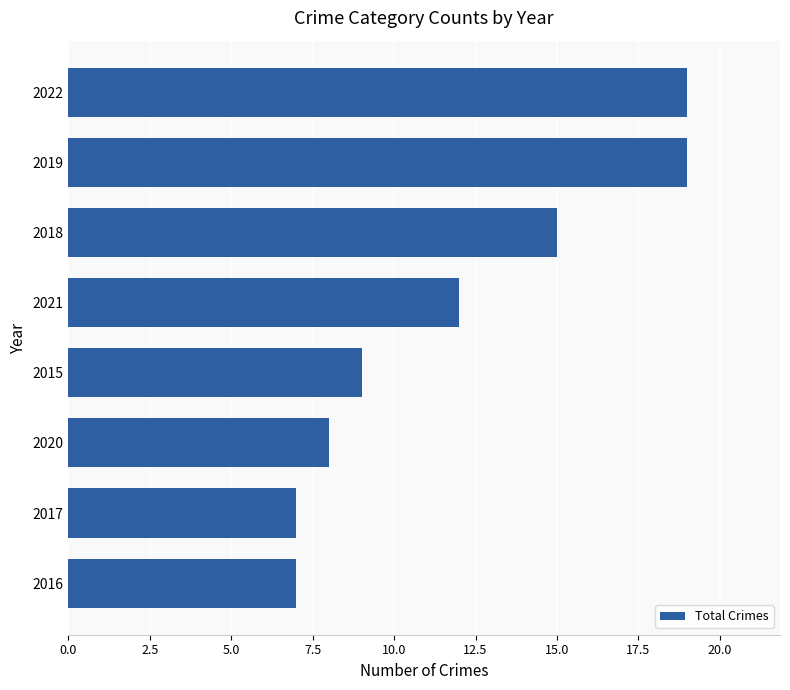

How many data points are less than 12?

4